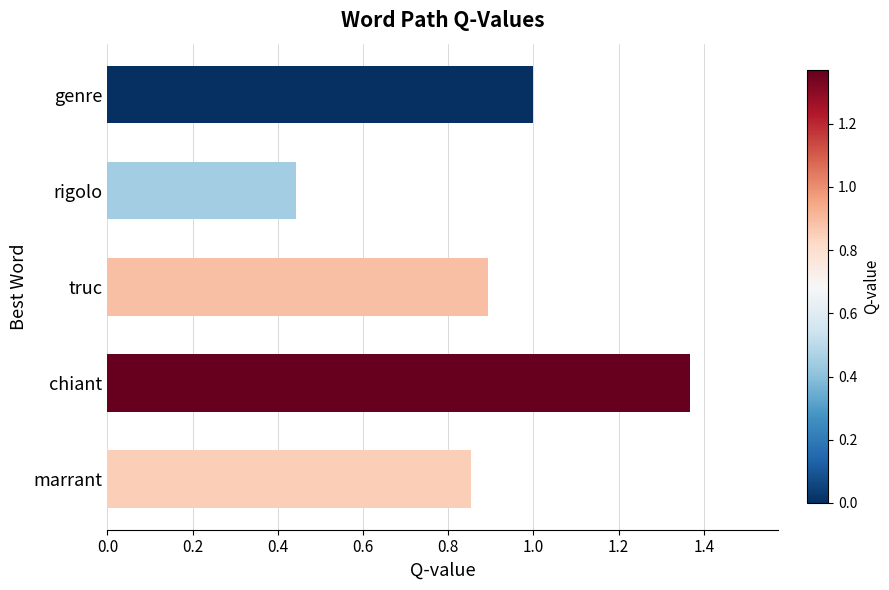

What is the change in value from marrant to rigolo?

-0.4